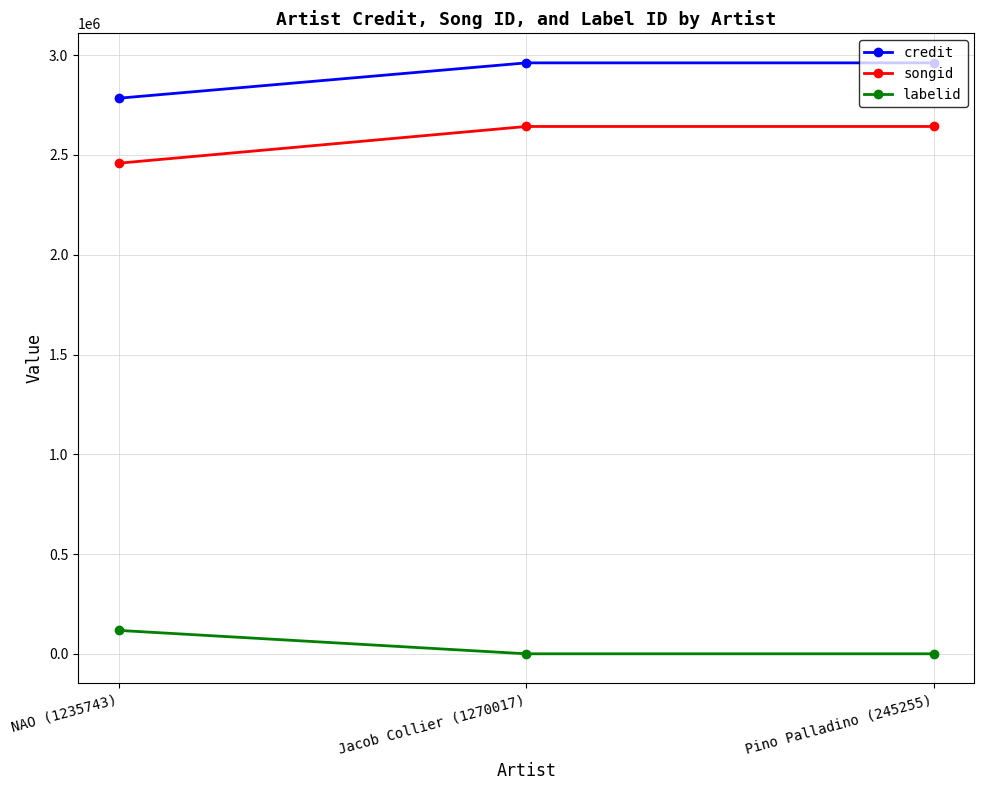

Between NAO (1235743) and Pino Palladino (245255), which series saw the biggest shift?

songid